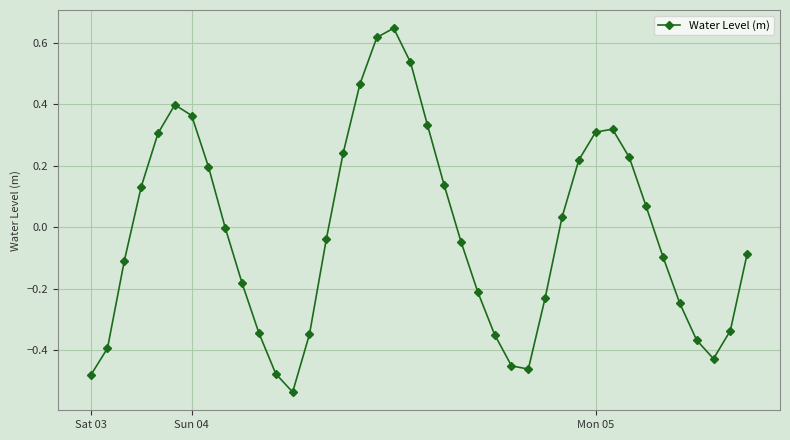

Does the chart have visible grid lines?

Yes